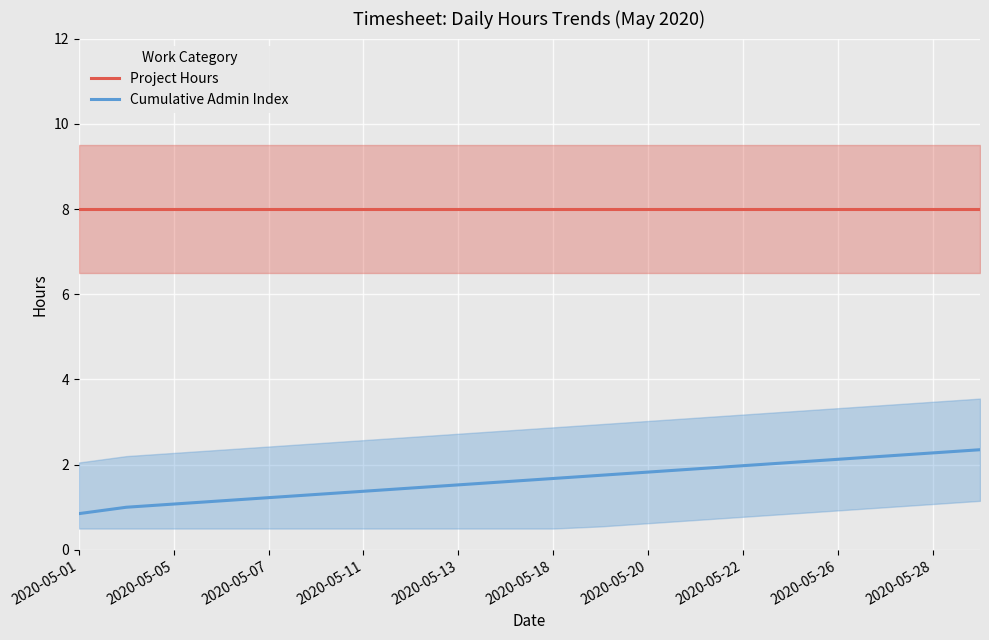

At how many categories does at least one series exceed 3?

20